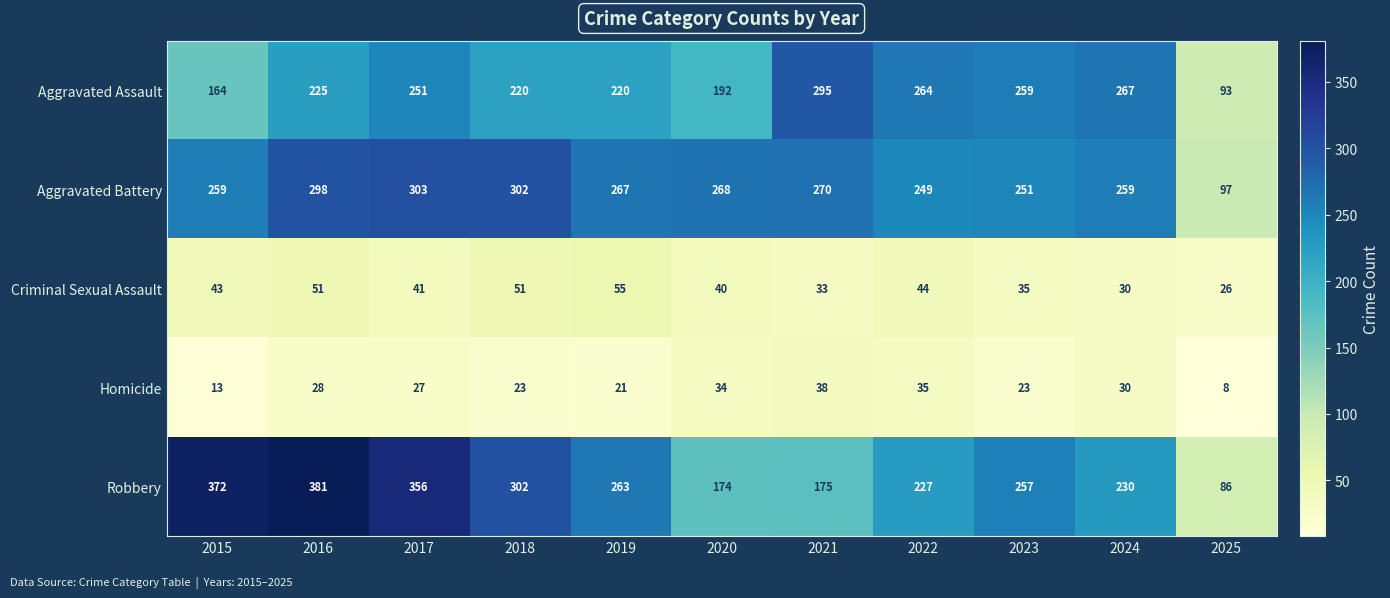

Which label corresponds to the largest value in the chart?

2016